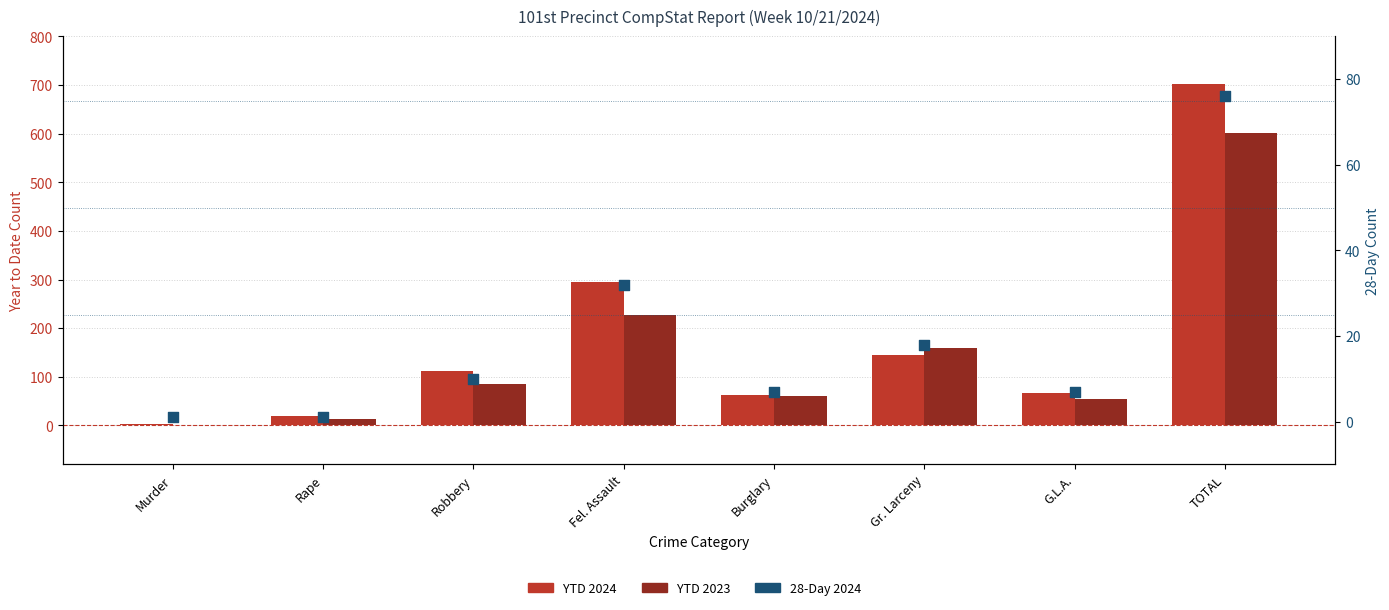

Which series reaches the maximum Y coordinate?

YTD 2024